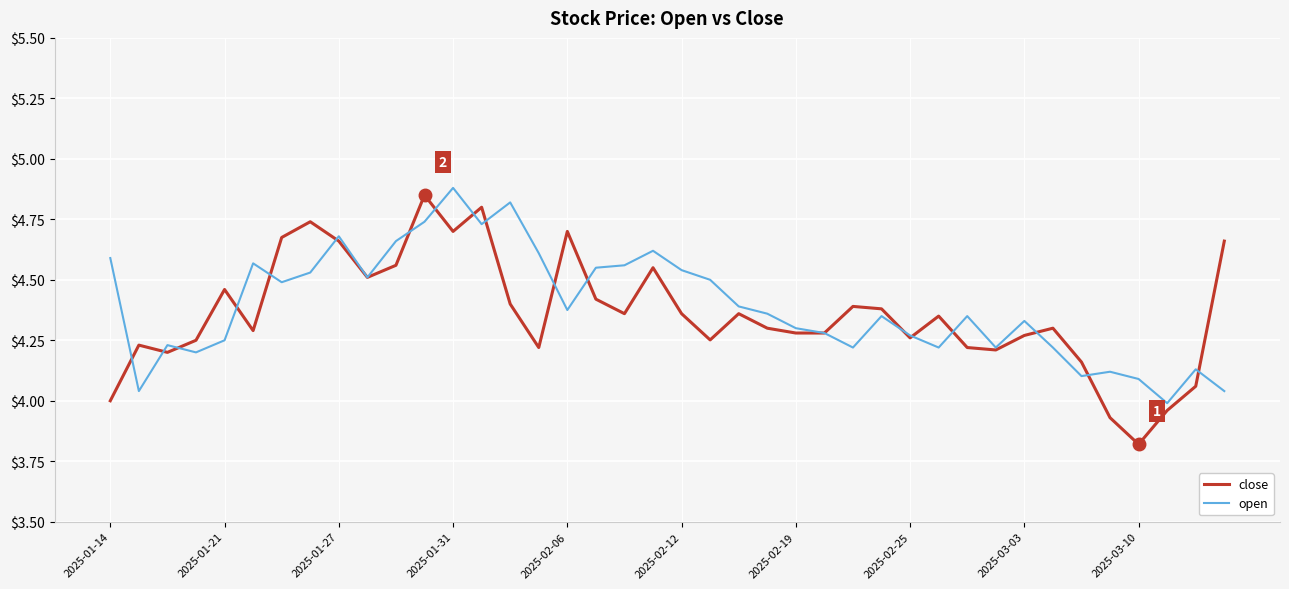

What are all the series names shown in the legend?

close, open